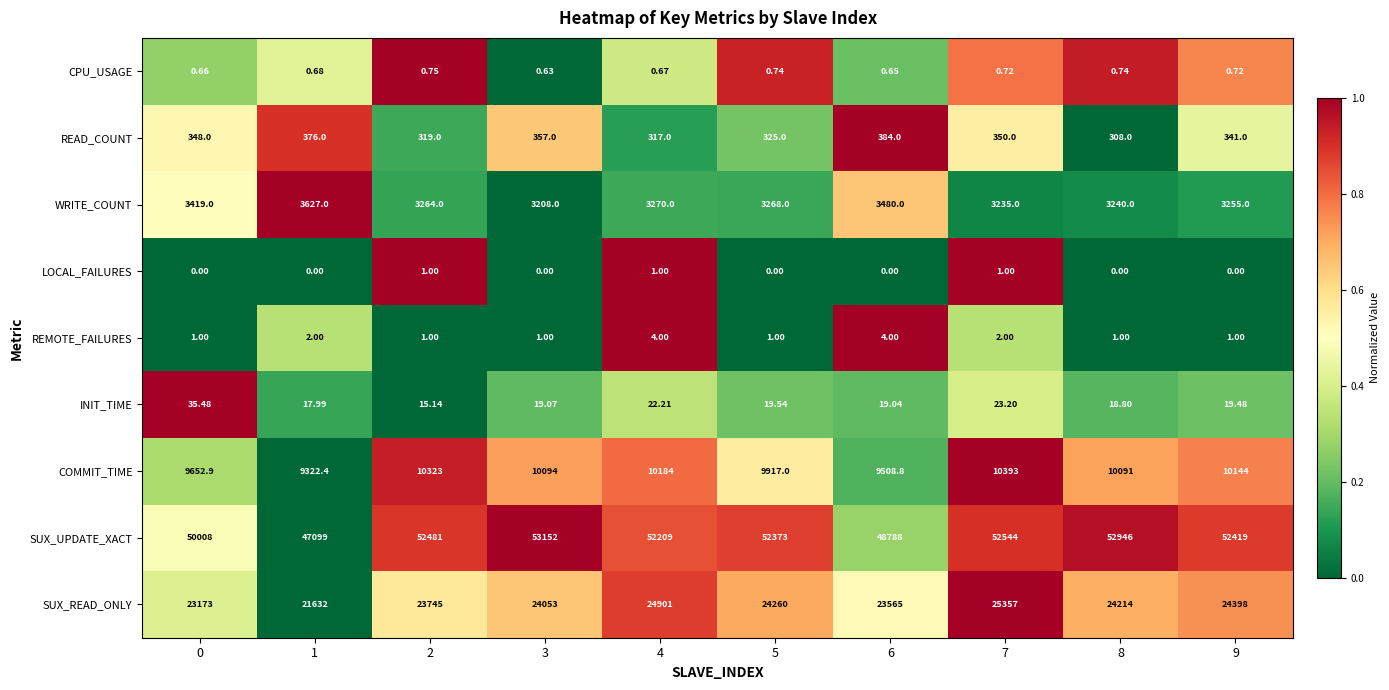

What is the total value across all series at 4?

90908.9